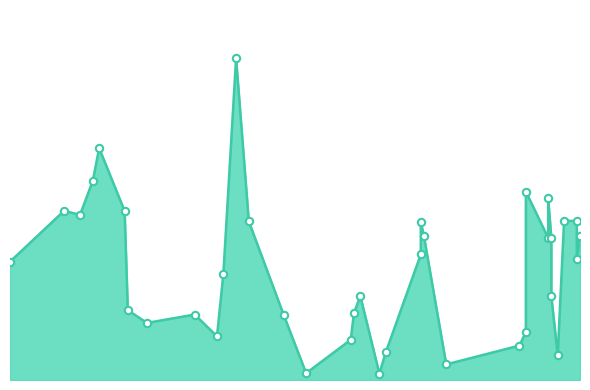

Between 2024-05-07 and 2024-06-12, which is larger?

2024-06-12